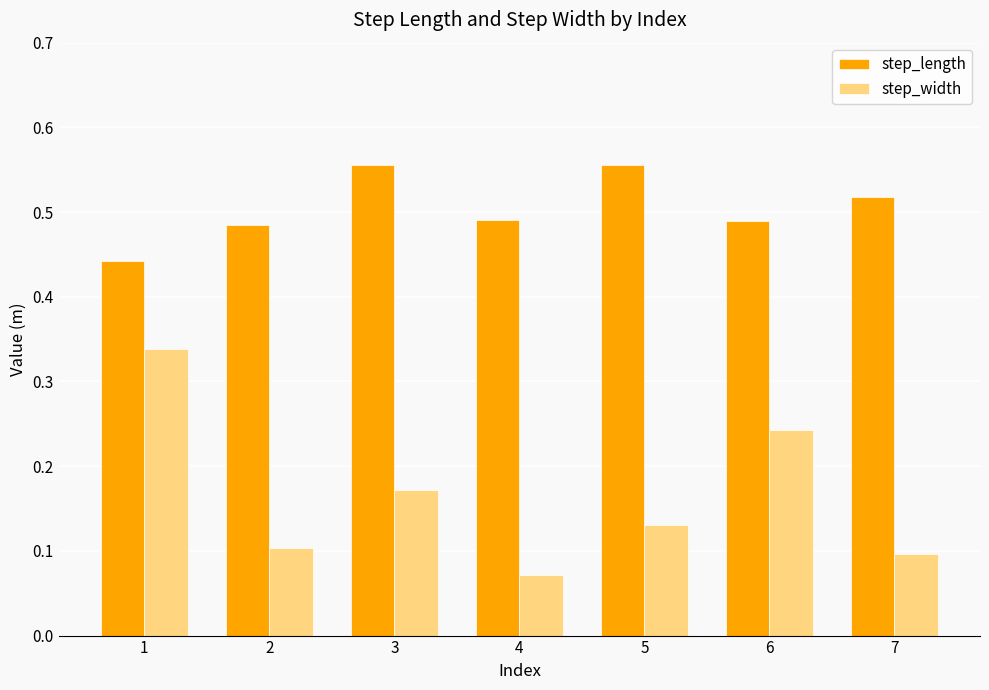

At which label does step_width reach its minimum?

4